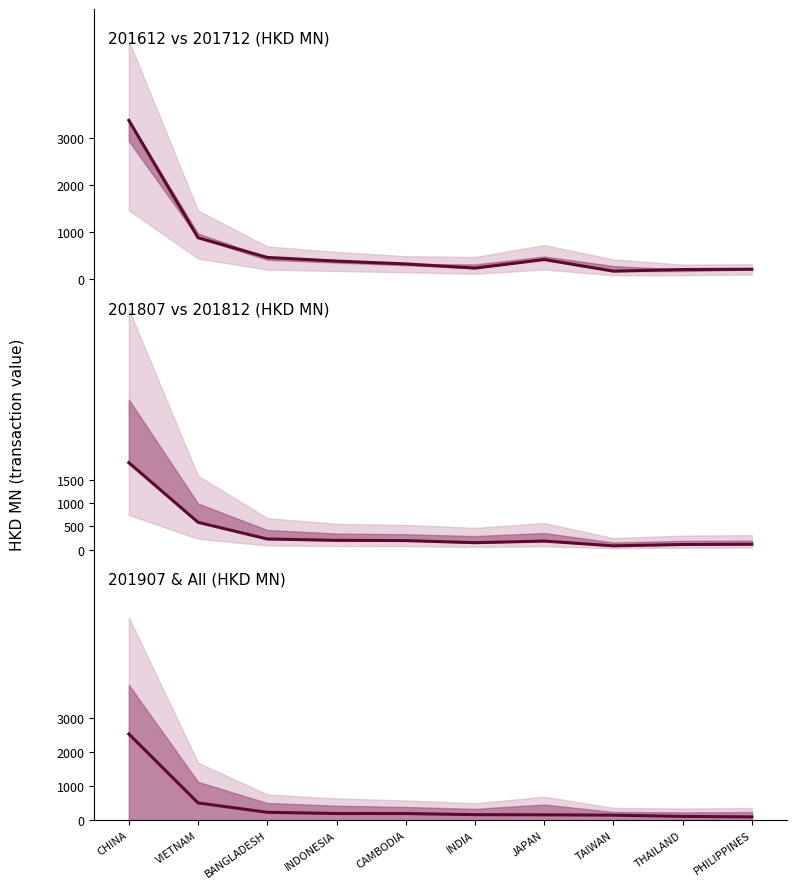

How many values in the 201812 series exceed 194?

5